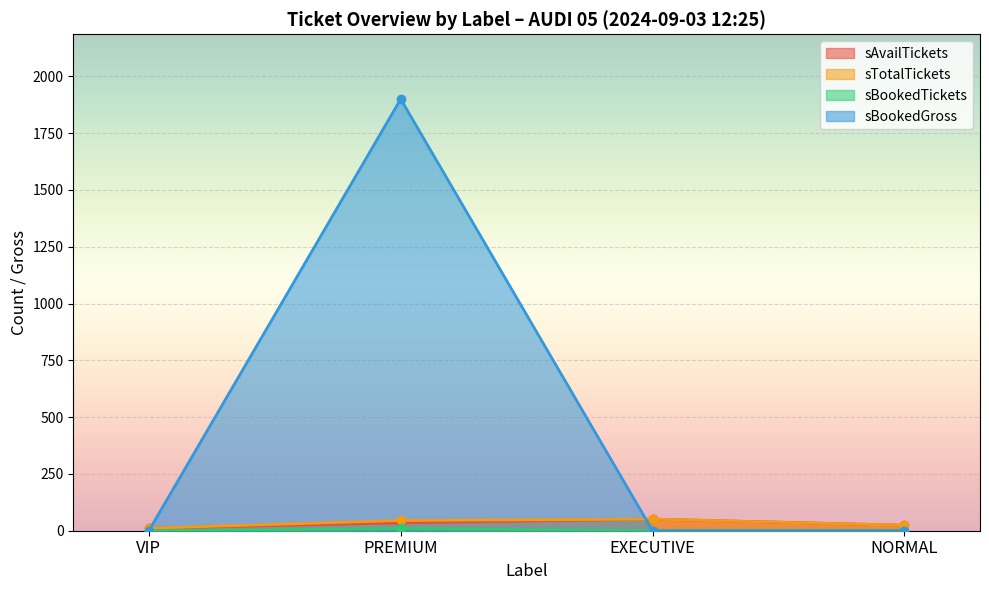

Rank the series at VIP from highest to lowest value.

sAvailTickets, sTotalTickets, sBookedTickets, sBookedGross